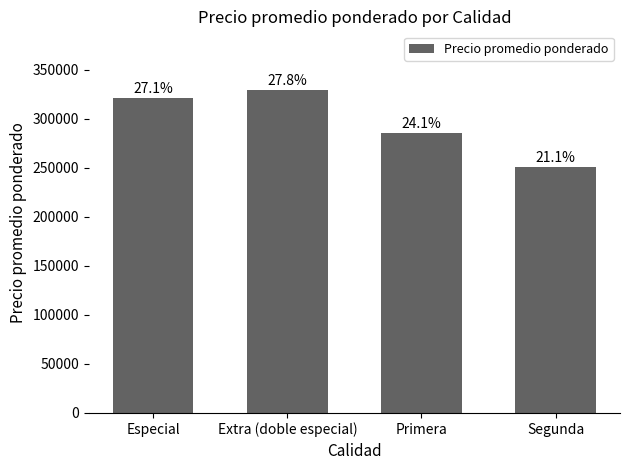

The chart shows a value of 178534 at Extra (doble especial). True or false?

False